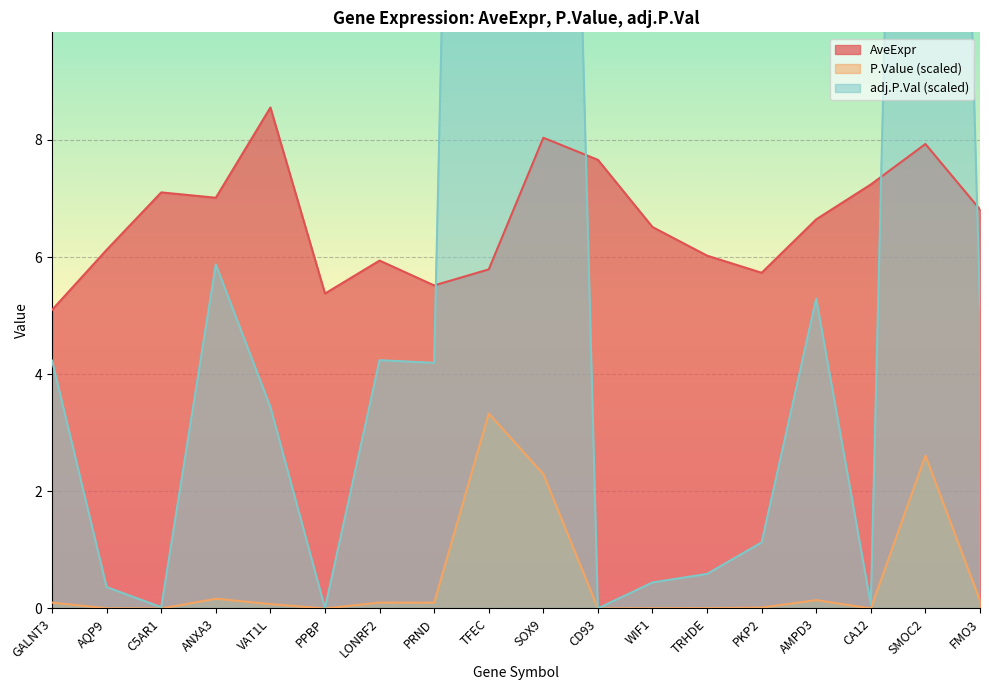

Rank the series by their maximum value, from lowest to highest.

P.Value, AveExpr, adj.P.Val